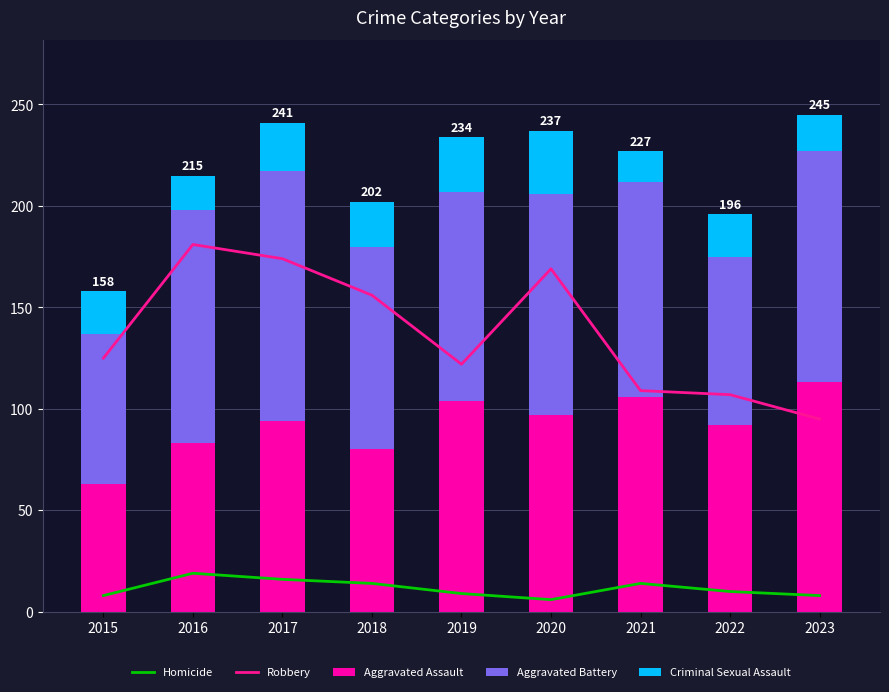

At which category is the sum across all series the highest?

2017